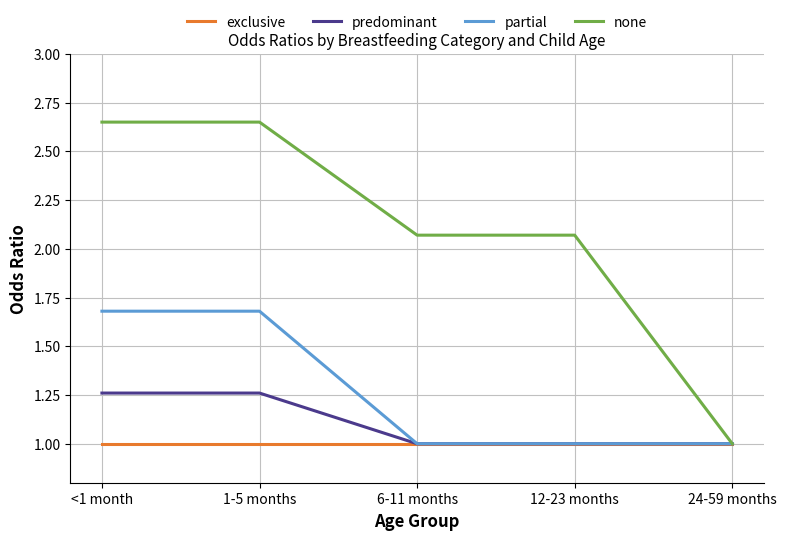

What position from the left is 24-59 months?

5